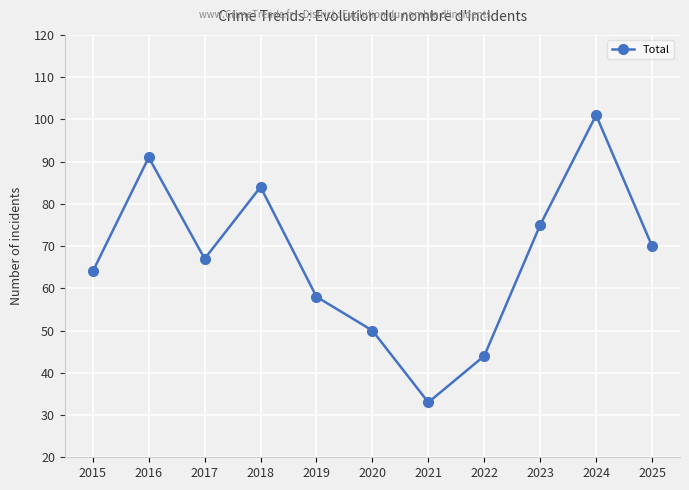

Where does the data first go above 67?

2016